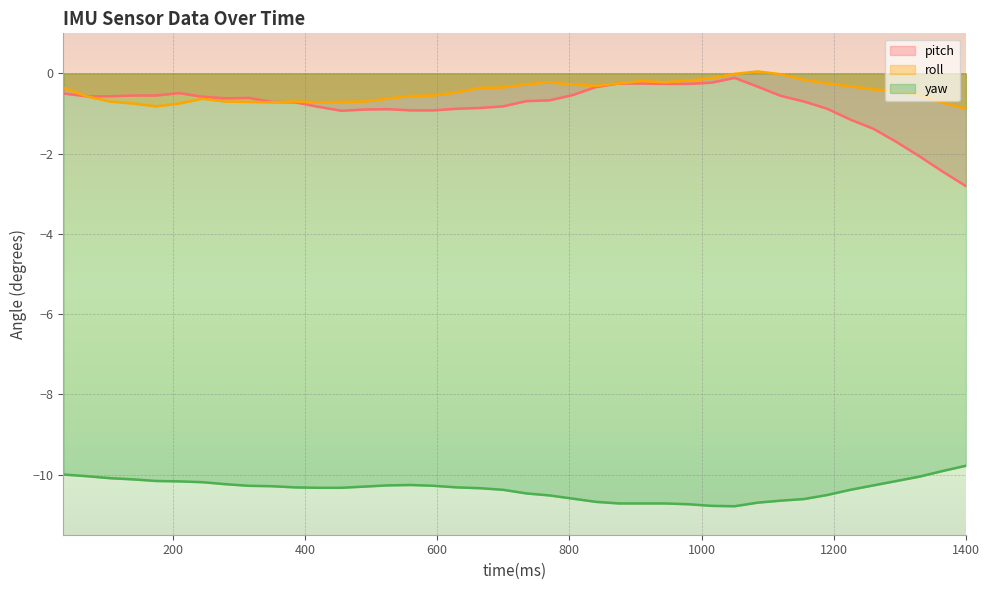

What is the minimum value shown in the chart?

-10.8